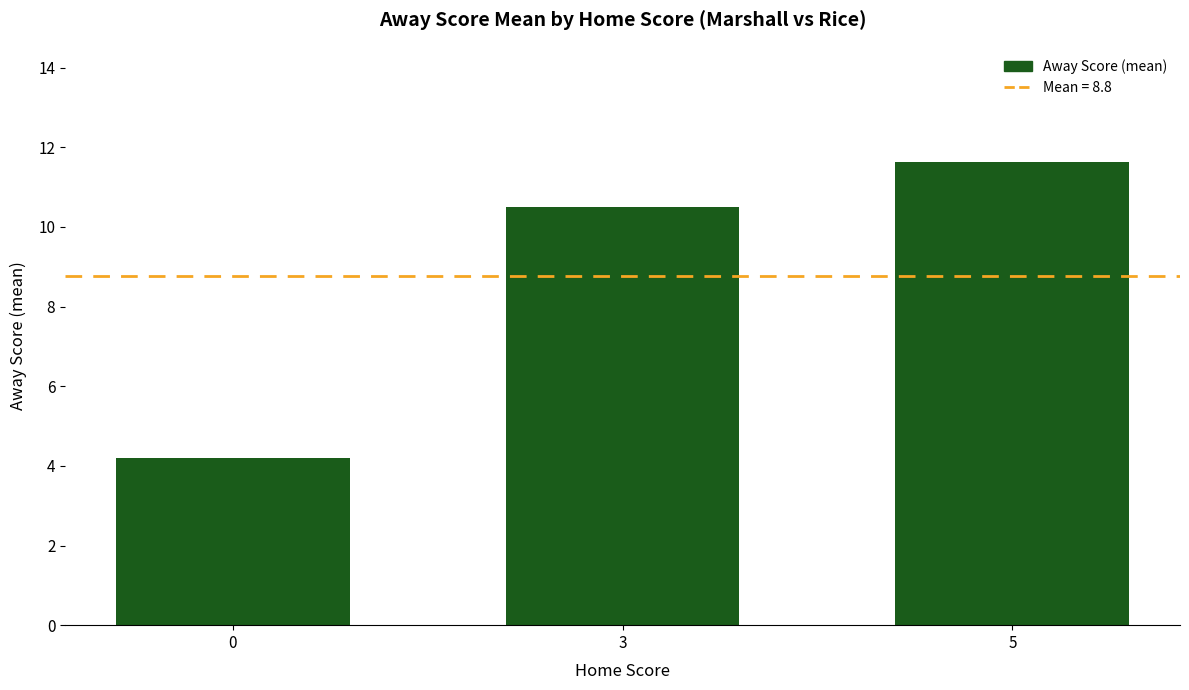

List the labels in order of value, largest first.

5, 3, 0